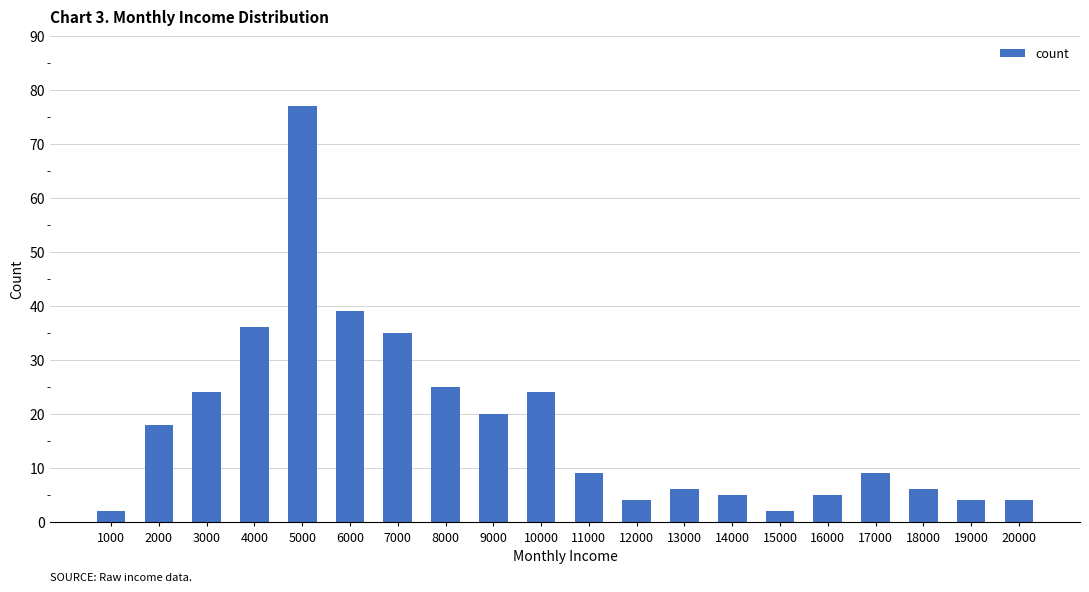

True or false: the data shows 8 at 14000.

False